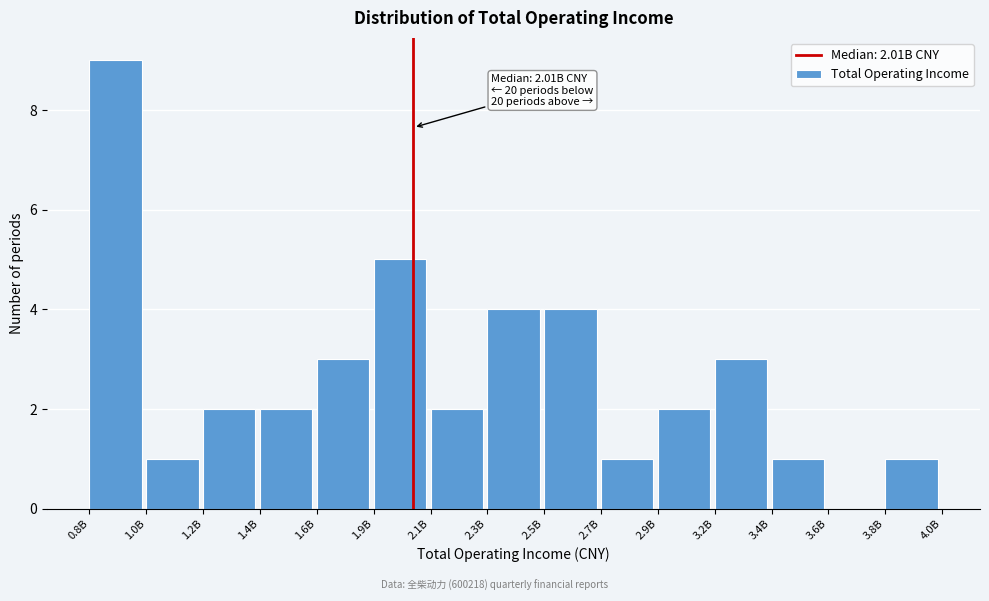

The chart shows a value of 1 at 2.1B. True or false?

False